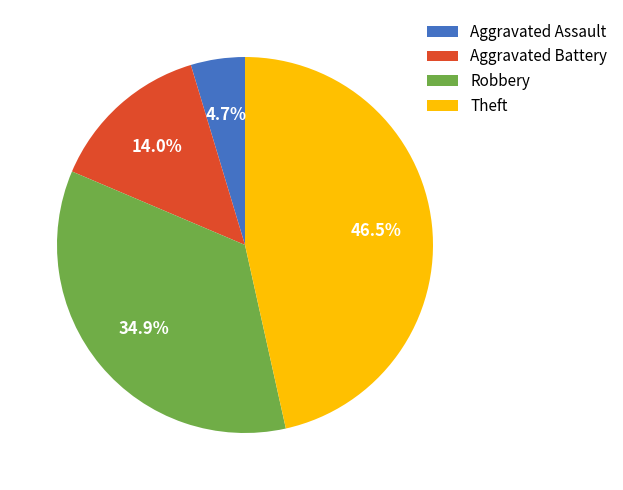

What is the ratio of the value at Aggravated Battery to the value at Theft?

0.3